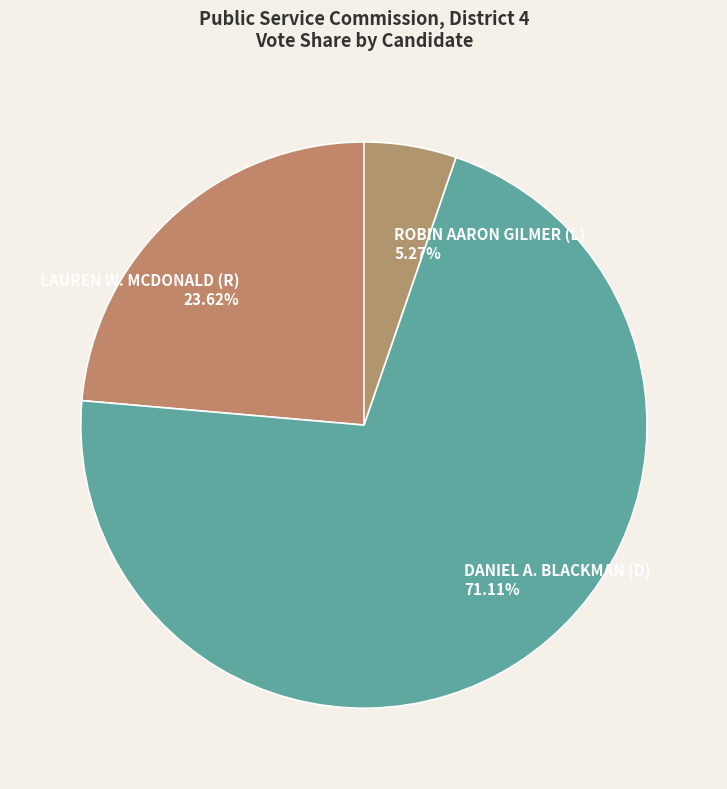

What is the majority slice?

DANIEL A. BLACKMAN (D)